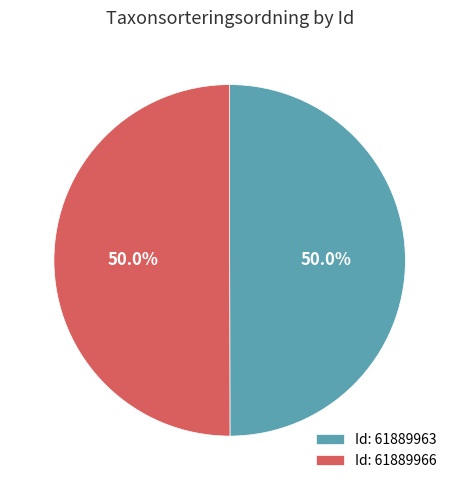

What is the total percentage of Id: 61889963 and Id: 61889966?

100.0%